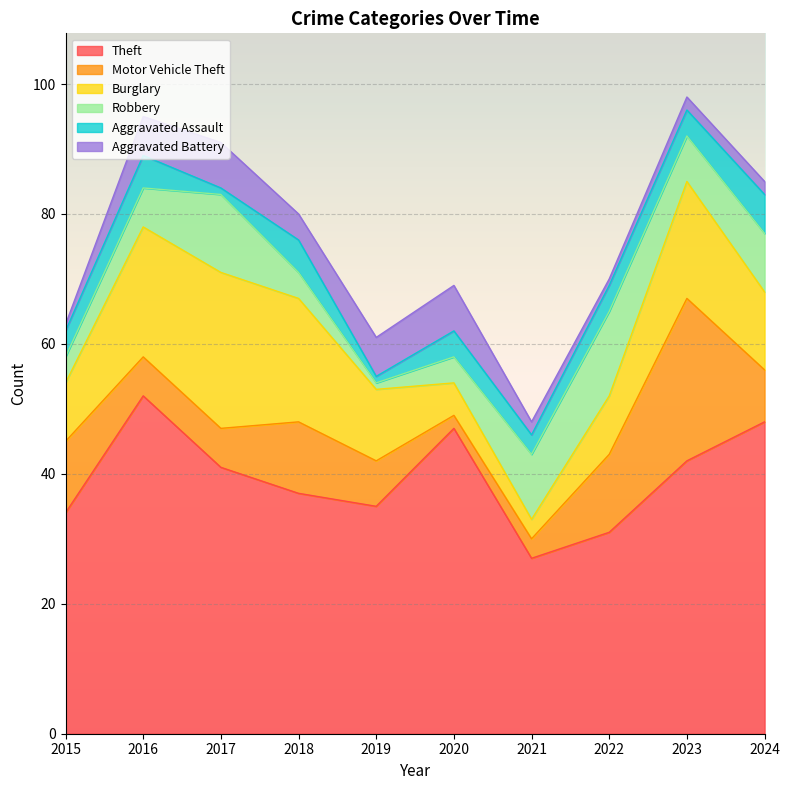

The Theft series shows 47 at 2020. True or false?

True